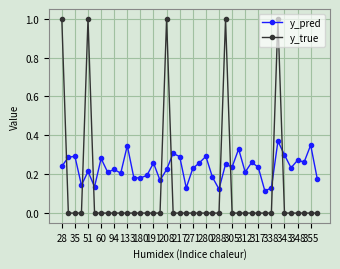

How many times do y_pred and y_true cross each other?

9